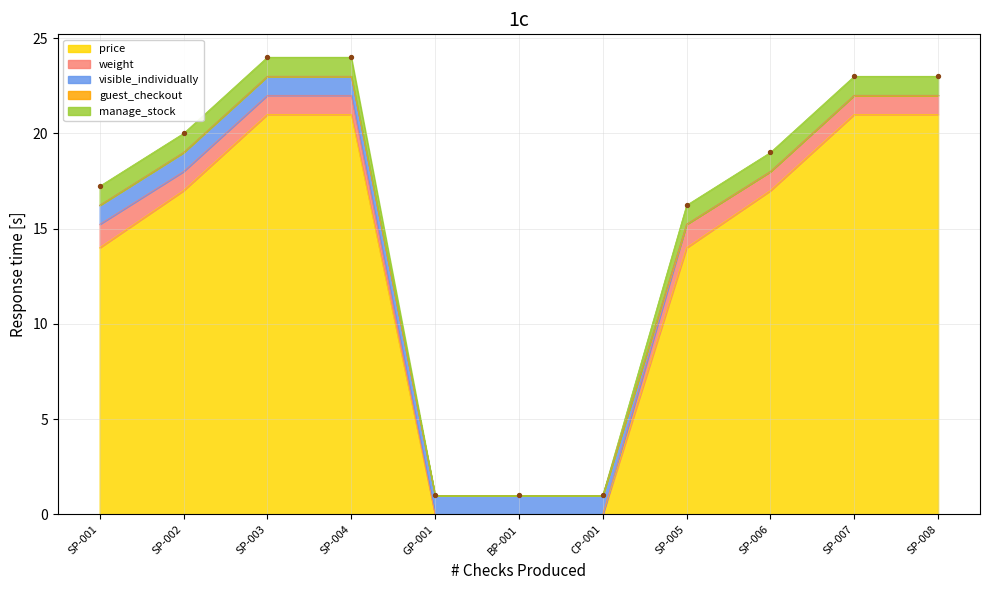

What is the total value across all series at SP-004?

24.0